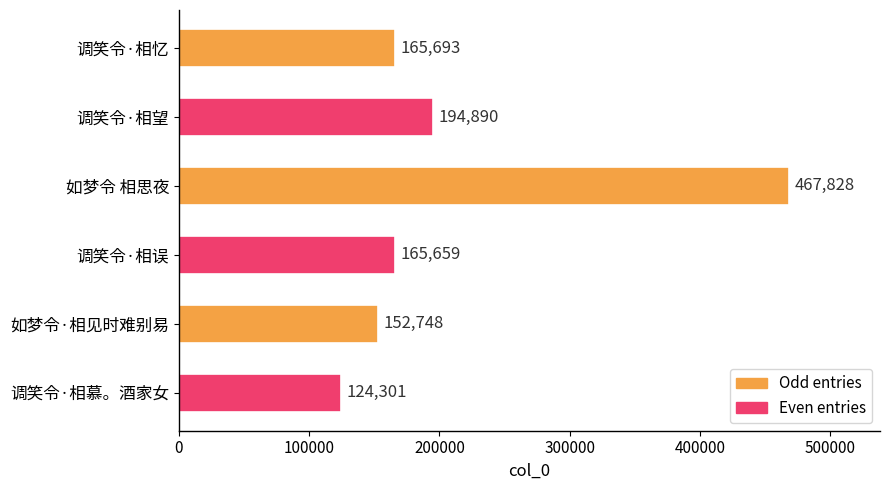

How many distinct data groups are displayed?

1